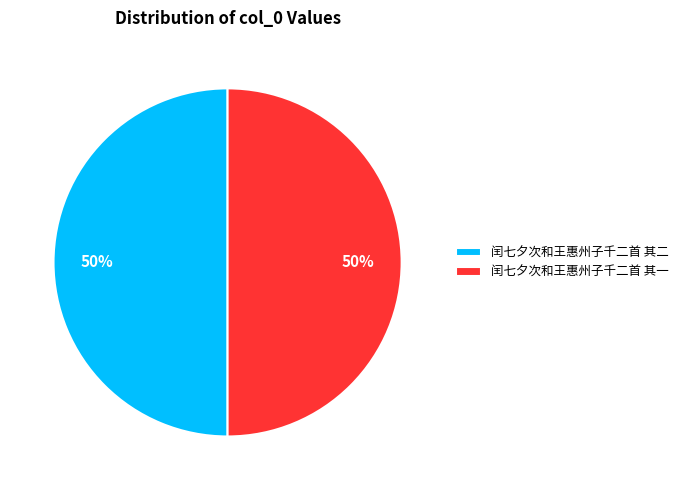

What is the ratio of the value at 闰七夕次和王惠州子千二首 其一 to the value at 闰七夕次和王惠州子千二首 其二?

1.0